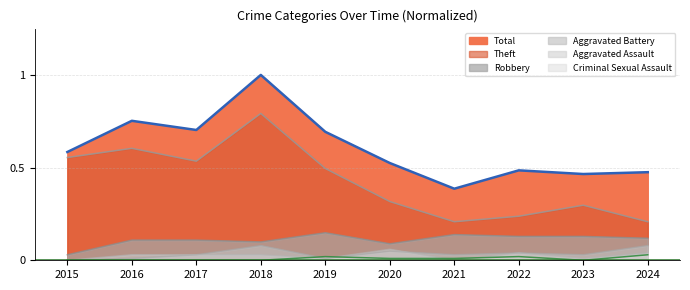

Reading left to right, extract all data points from this chart.

Total: 0.6	0.8	0.7	1.0	0.7	0.5	0.4	0.5	0.5	0.5
Theft: 0.6	0.6	0.5	0.8	0.5	0.3	0.2	0.2	0.3	0.2
Robbery: 0.0	0.1	0.1	0.1	0.1	0.1	0.1	0.1	0.1	0.1
Aggravated Assault: 0.0	0.0	0.0	0.0	0.0	0.1	0.0	0.0	0.0	0.0
Aggravated Battery: 0.0	0.0	0.0	0.1	0.0	0.0	0.0	0.0	0.0	0.1
Criminal Sexual Assault: 0.0	0.0	0.0	0.0	0.0	0.0	0.0	0.0	0.0	0.0